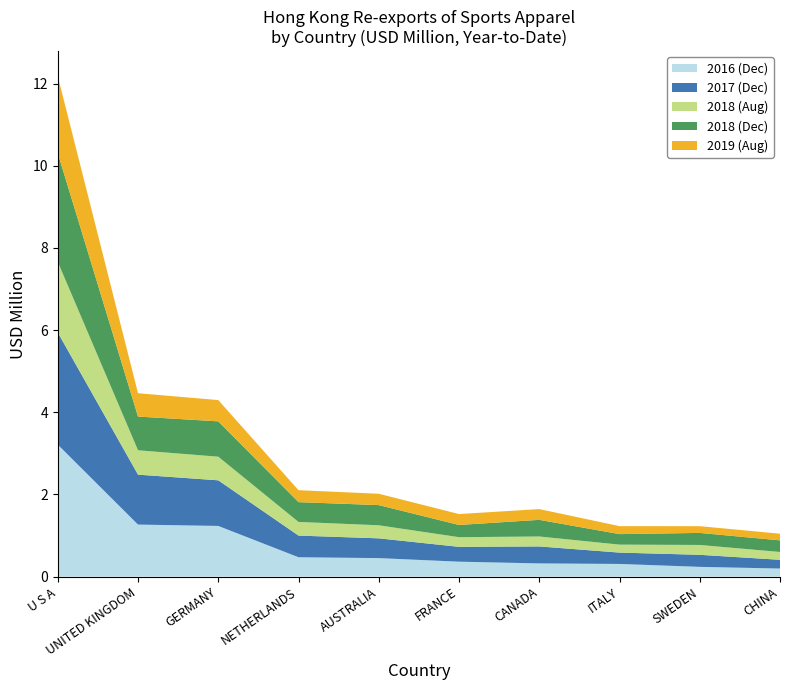

Reading left to right, list all the values displayed in this chart.

201612: U S A=3.2	UNITED KINGDOM=1.3	GERMANY=1.2	NETHERLANDS=0.5	AUSTRALIA=0.5	FRANCE=0.4	CANADA=0.3	ITALY=0.3	SWEDEN=0.2	CHINA=0.2
201712: U S A=2.7	UNITED KINGDOM=1.2	GERMANY=1.1	NETHERLANDS=0.5	AUSTRALIA=0.5	FRANCE=0.4	CANADA=0.4	ITALY=0.3	SWEDEN=0.3	CHINA=0.2
201808: U S A=1.7	UNITED KINGDOM=0.6	GERMANY=0.6	NETHERLANDS=0.3	AUSTRALIA=0.3	FRANCE=0.2	CANADA=0.2	ITALY=0.2	SWEDEN=0.2	CHINA=0.2
201812: U S A=2.6	UNITED KINGDOM=0.8	GERMANY=0.9	NETHERLANDS=0.5	AUSTRALIA=0.5	FRANCE=0.3	CANADA=0.4	ITALY=0.3	SWEDEN=0.3	CHINA=0.3
201908: U S A=1.9	UNITED KINGDOM=0.6	GERMANY=0.5	NETHERLANDS=0.3	AUSTRALIA=0.3	FRANCE=0.3	CANADA=0.3	ITALY=0.2	SWEDEN=0.2	CHINA=0.2